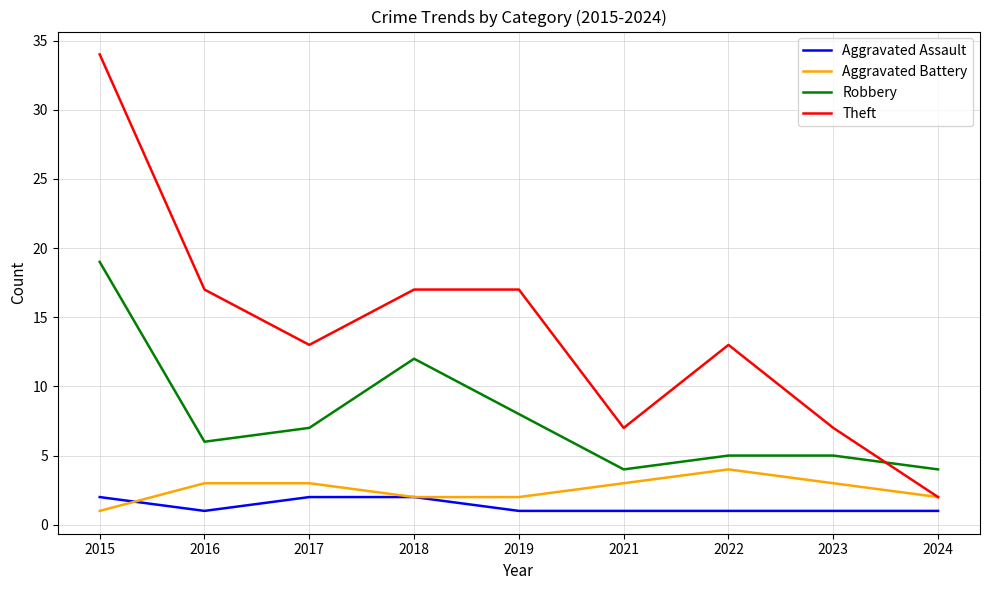

Reading left to right, list all the values displayed in this chart.

Aggravated Assault: 2	1	2	2	1	1	1	1	1
Aggravated Battery: 1	3	3	2	2	3	4	3	2
Robbery: 19	6	7	12	8	4	5	5	4
Theft: 34	17	13	17	17	7	13	7	2